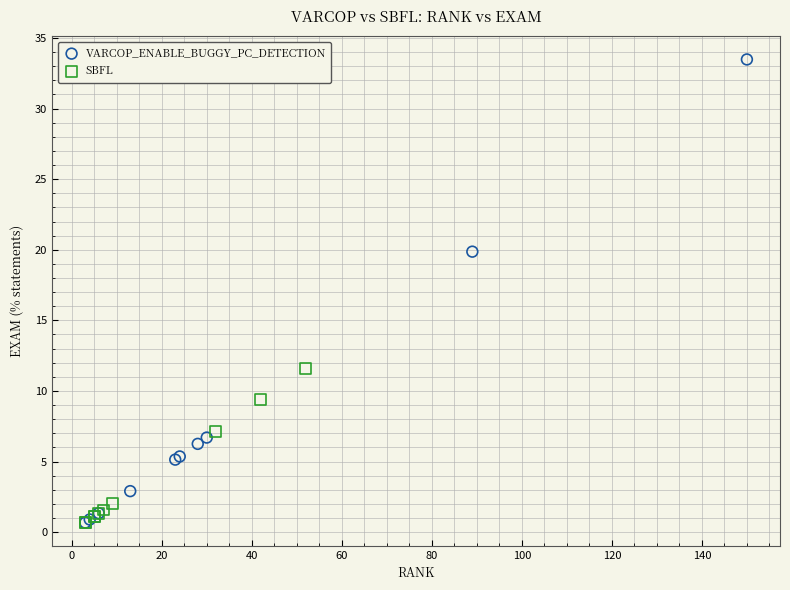

Which series has the widest spread of Y values?

VARCOP_ENABLE_BUGGY_PC_DETECTION